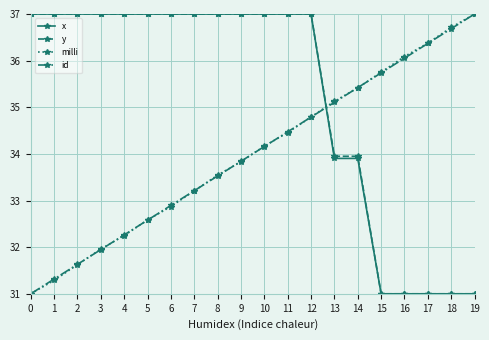

What are all the series names shown in the legend?

x, y, milli, id